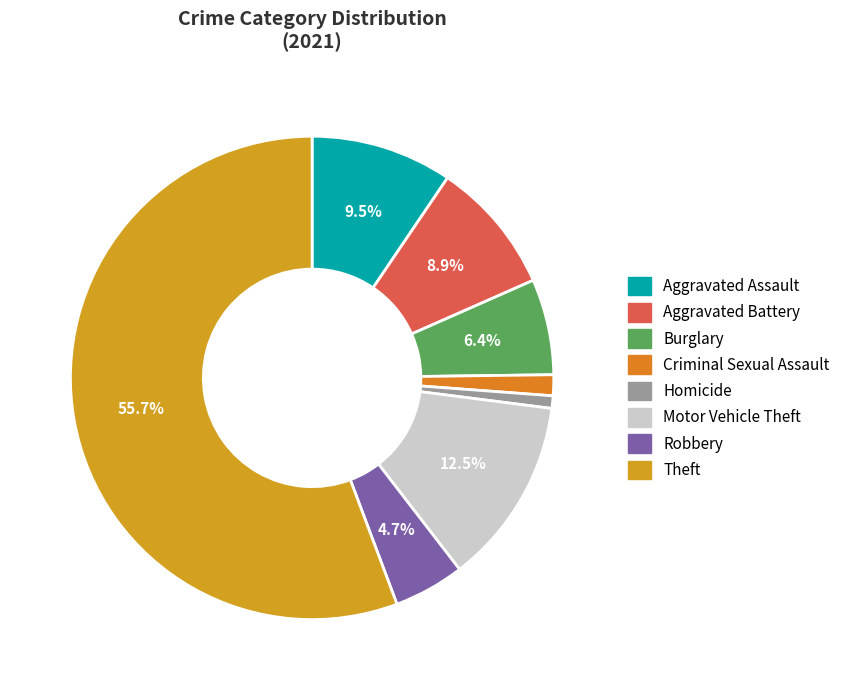

How many segments does this pie chart have?

8